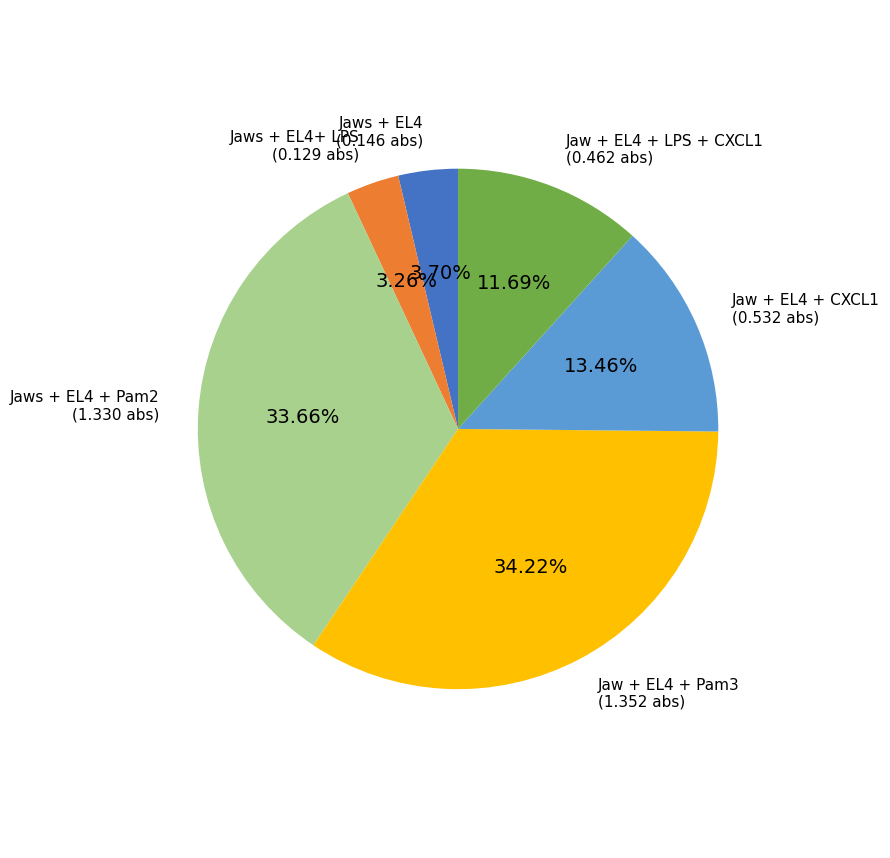

Which slice is the largest?

Jaw + EL4 + Pam3